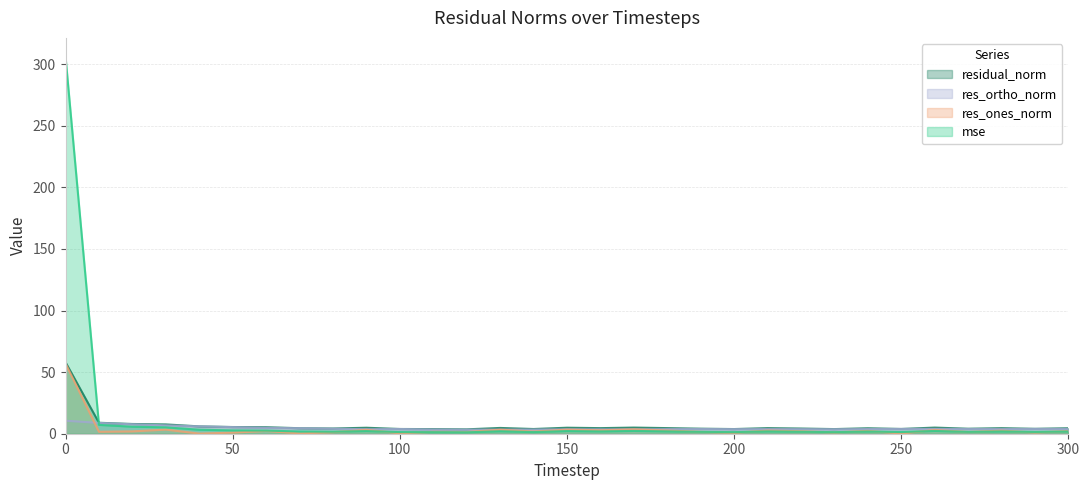

Reading left to right, list all the values displayed in this chart.

mse: 0=306.0	10=7.2	20=5.7	30=5.2	40=3.2	50=2.7	60=2.5	70=1.8	80=1.6	90=2.1	100=1.3	110=1.3	120=1.2	130=2.0	140=1.3	150=2.2	160=1.9	170=2.3	180=1.9	190=1.5	200=1.3	210=1.9	220=1.6	230=1.3	240=1.8	250=1.4	260=2.3	270=1.5	280=1.9	290=1.4	300=1.8
res_ones_norm: 0=57.0	10=1.6	20=1.9	30=3.3	40=0.1	50=0.9	60=2.3	70=0.2	80=1.3	90=3.2	100=0.4	110=1.6	120=1.4	130=3.3	140=1.8	150=3.3	160=2.8	170=3.6	180=2.6	190=1.5	200=0.8	210=2.6	220=2.0	230=1.1	240=2.3	250=0.2	260=3.1	270=1.4	280=2.5	290=1.0	300=2.2
res_ortho_norm: 0=10.6	10=8.8	20=7.7	30=6.8	40=6.0	50=5.4	60=4.8	70=4.5	80=4.1	90=3.7	100=3.8	110=3.4	120=3.3	130=3.4	140=3.4	150=3.6	160=3.6	170=3.5	180=3.7	190=3.8	200=3.7	210=3.7	220=3.7	230=3.6	240=3.8	250=3.9	260=3.9	270=3.8	280=3.8	290=3.9	300=3.9
residual_norm: 0=58.0	10=8.9	20=7.9	30=7.6	40=6.0	50=5.4	60=5.3	70=4.5	80=4.2	90=4.9	100=3.8	110=3.7	120=3.6	130=4.7	140=3.8	150=4.9	160=4.5	170=5.0	180=4.6	190=4.1	200=3.8	210=4.5	220=4.2	230=3.8	240=4.4	250=3.9	260=5.0	270=4.1	280=4.5	290=4.0	300=4.5